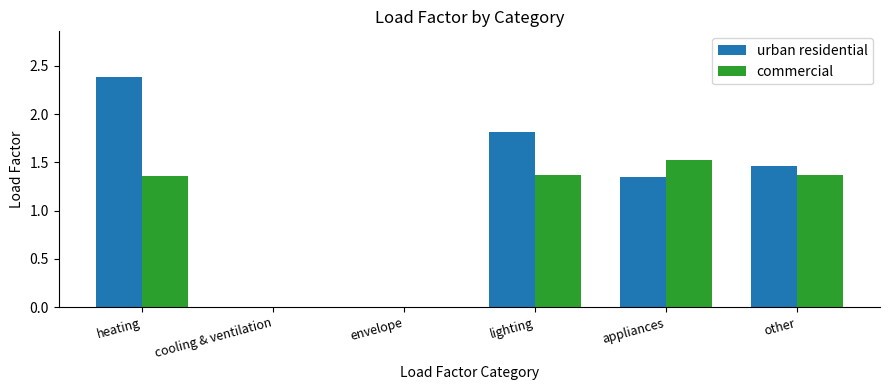

Is it true that urban residential equals 4.3 at heating?

False